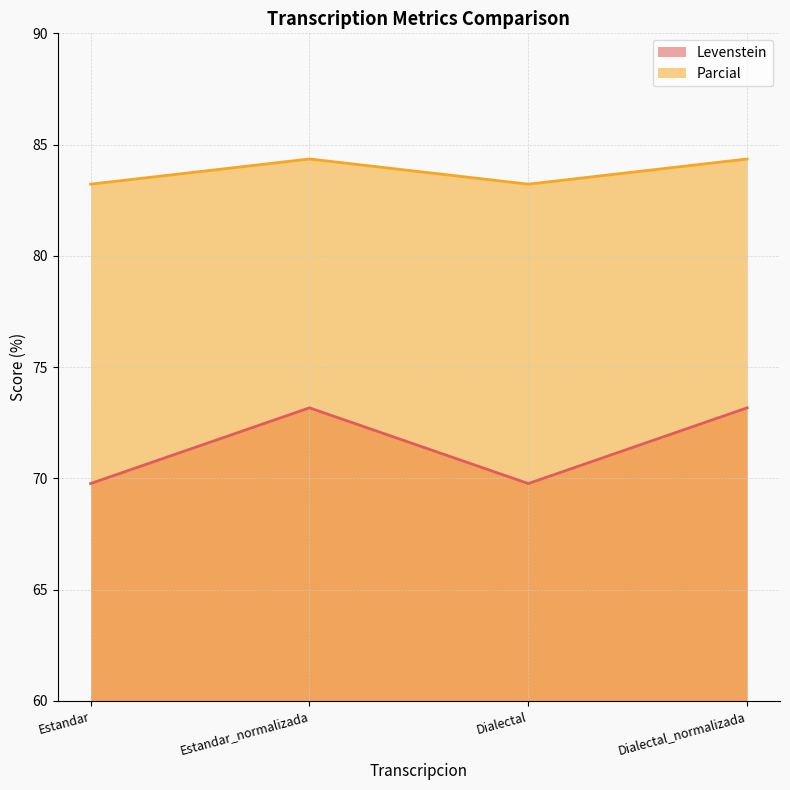

What are all the series names shown in the legend?

Levenstein, Parcial